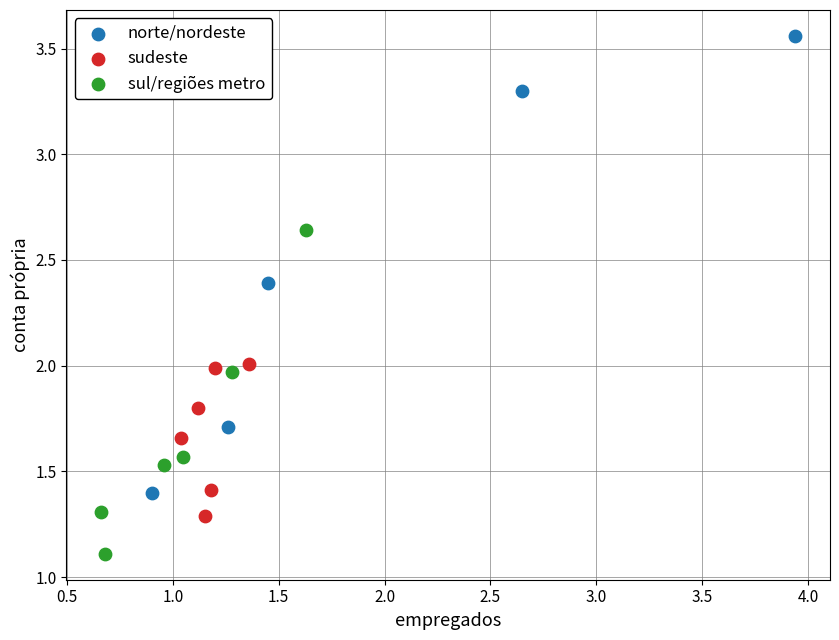

Which series reaches the minimum Y coordinate?

sul/regiões metro